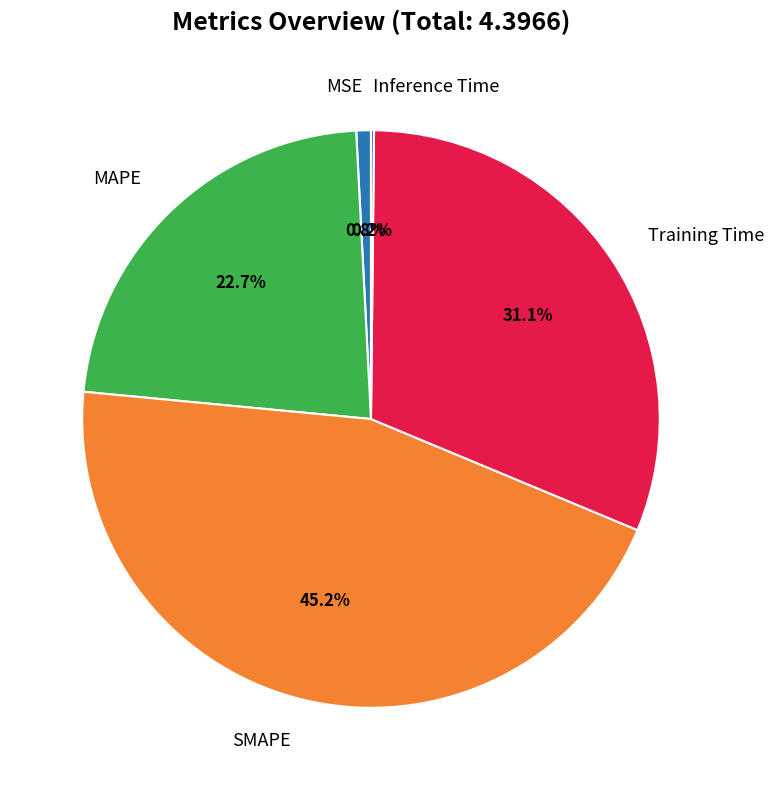

Do Training Time and MAPE together represent more than half of the pie?

Yes